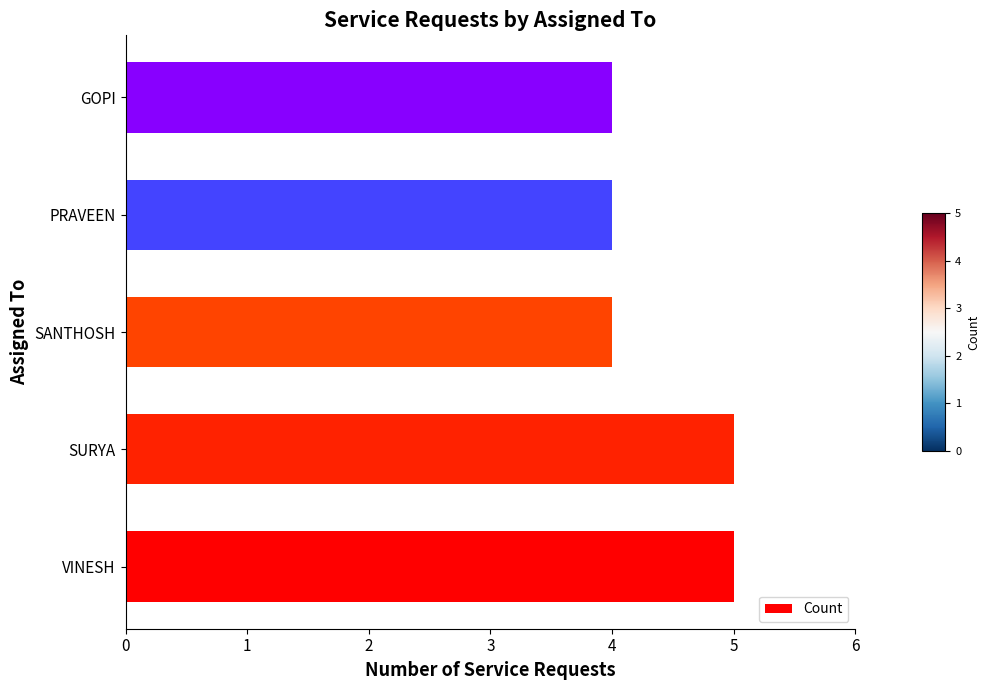

What is the smallest value displayed?

4